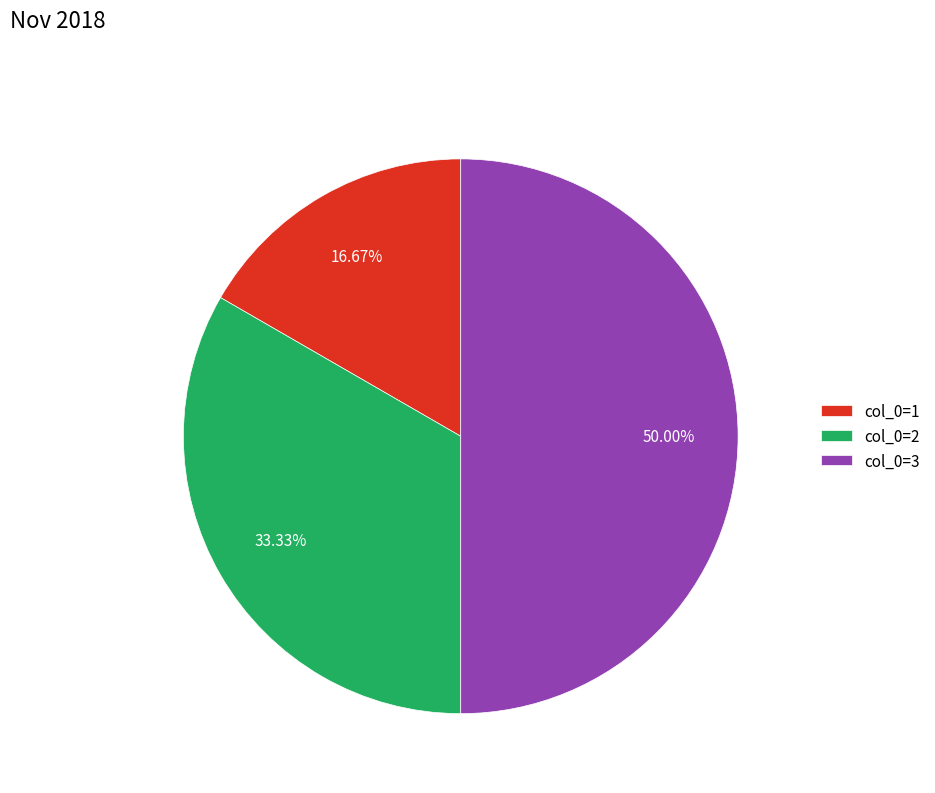

Count the number of slices in the pie.

3